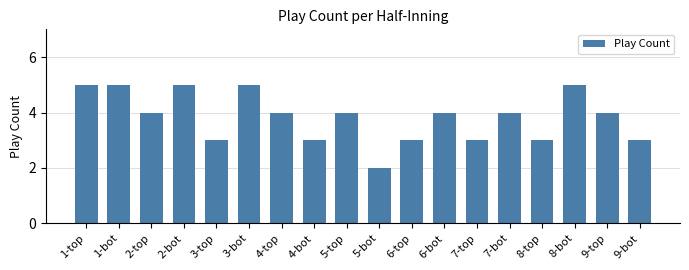

Where does the data first go above 4?

1-top